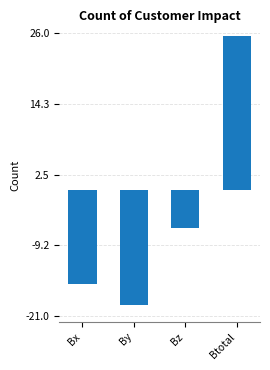

What is the change in value from By to Bz?

+12.7